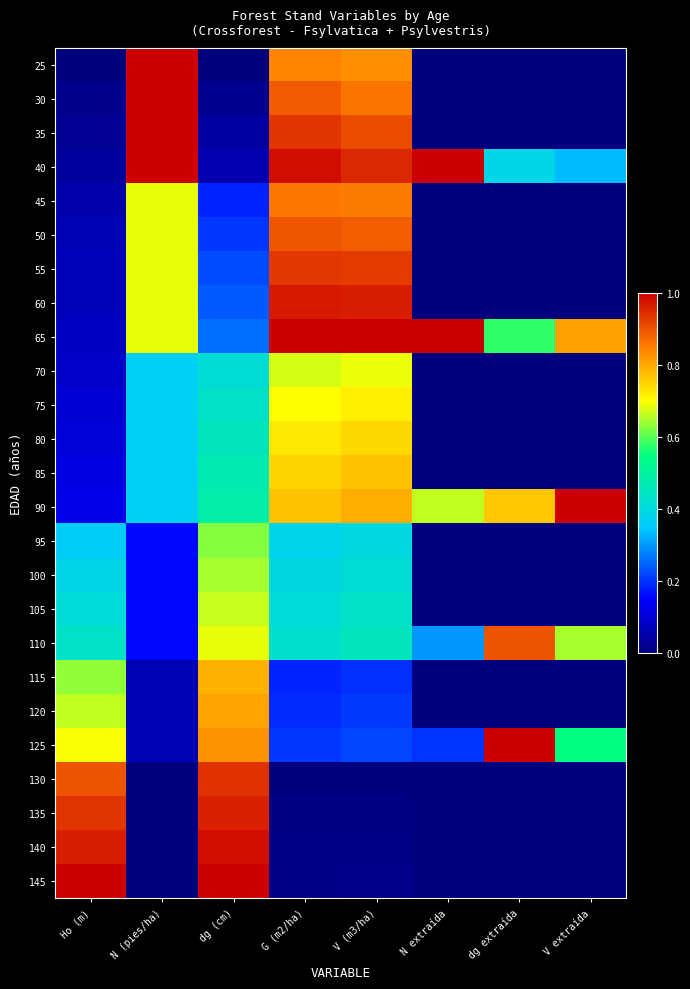

What is the total value across all series at dg (cm)?

12.4